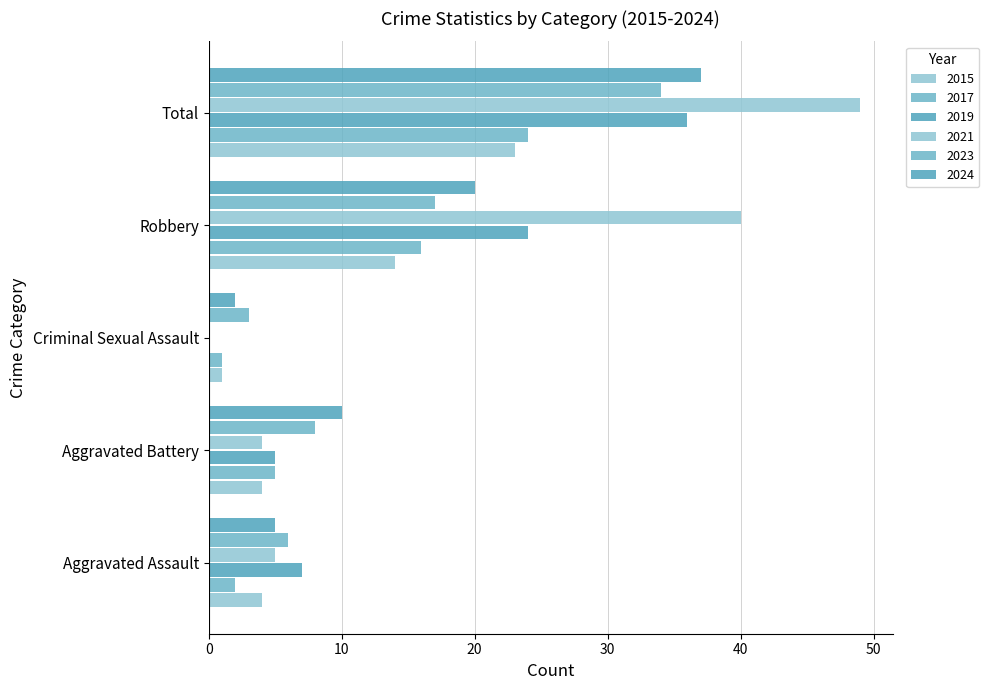

How many categories are shown in the chart?

5